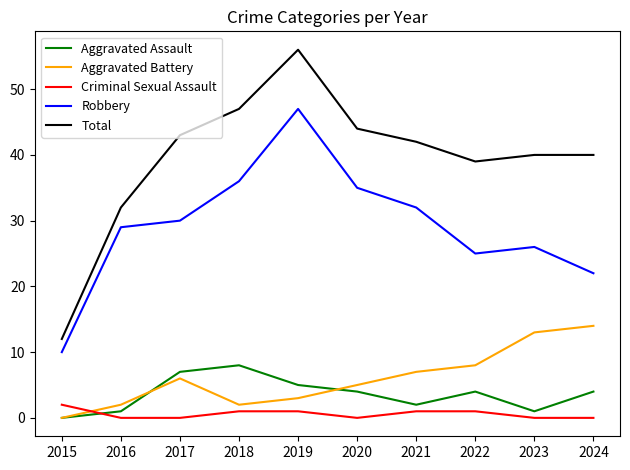

What is the spread (max minus min) of values at 2020?

44